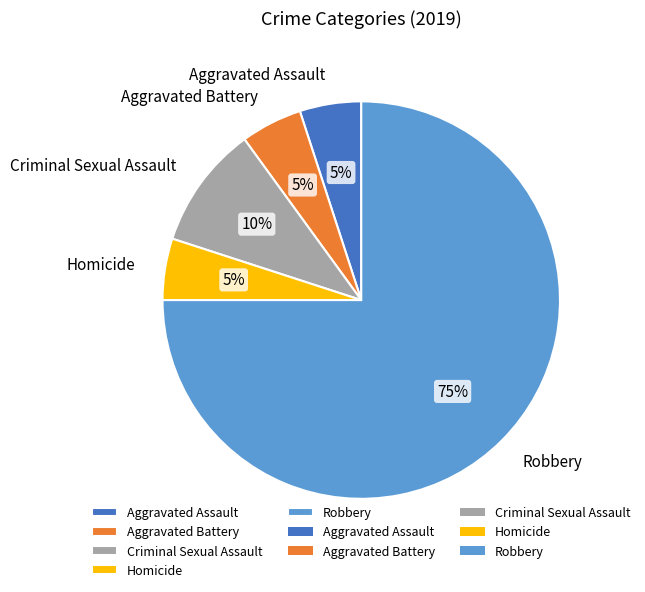

True or false: Homicide accounts for 15% of the total.

False